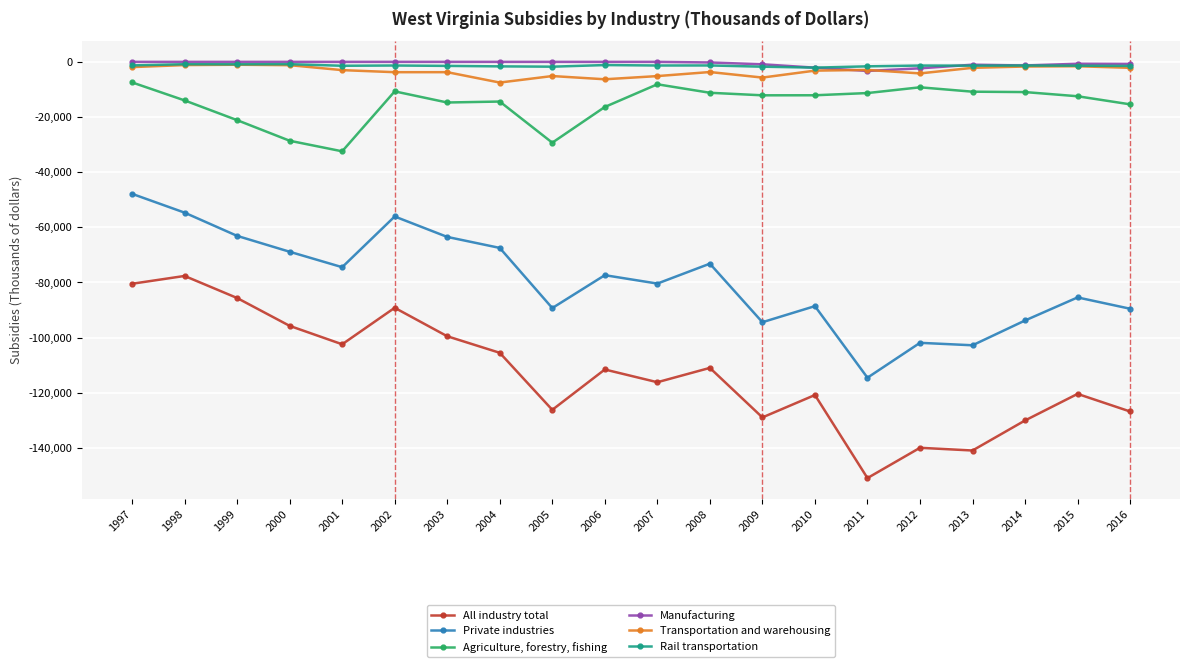

The Private industries series shows -74486 at 2001. True or false?

True